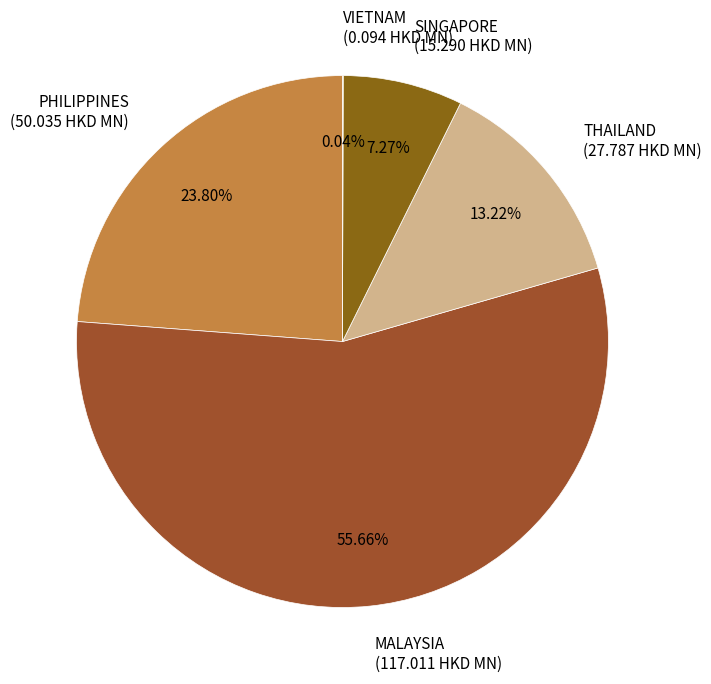

What percentage is the MALAYSIA slice, to the nearest percent?

56%